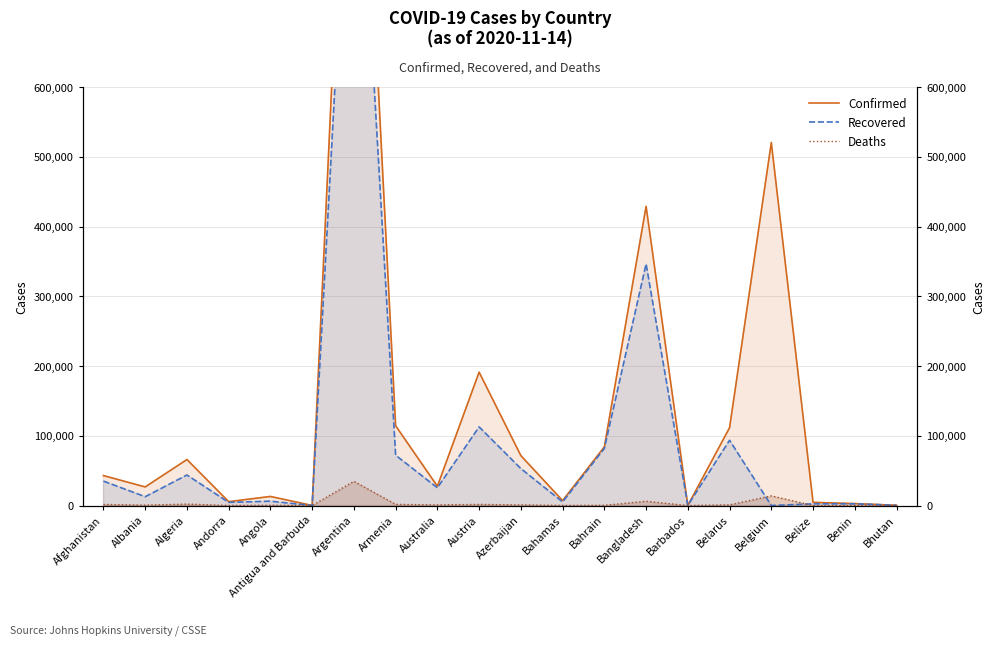

What is the difference between the maximum and second lowest values in the Recovered series?

1100056